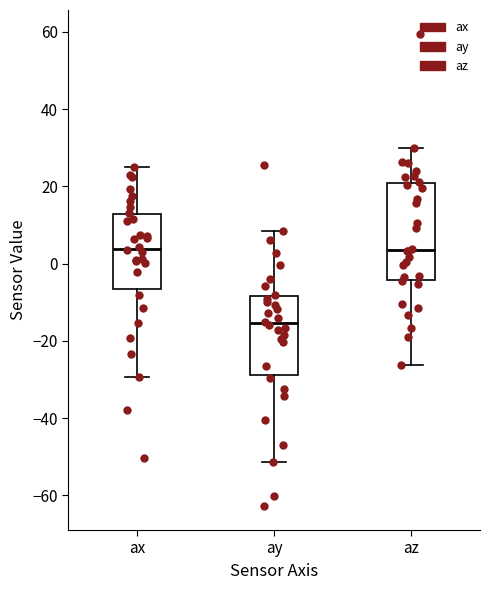

Comparing the boxes themselves (not the whiskers), which one is the tallest?

az